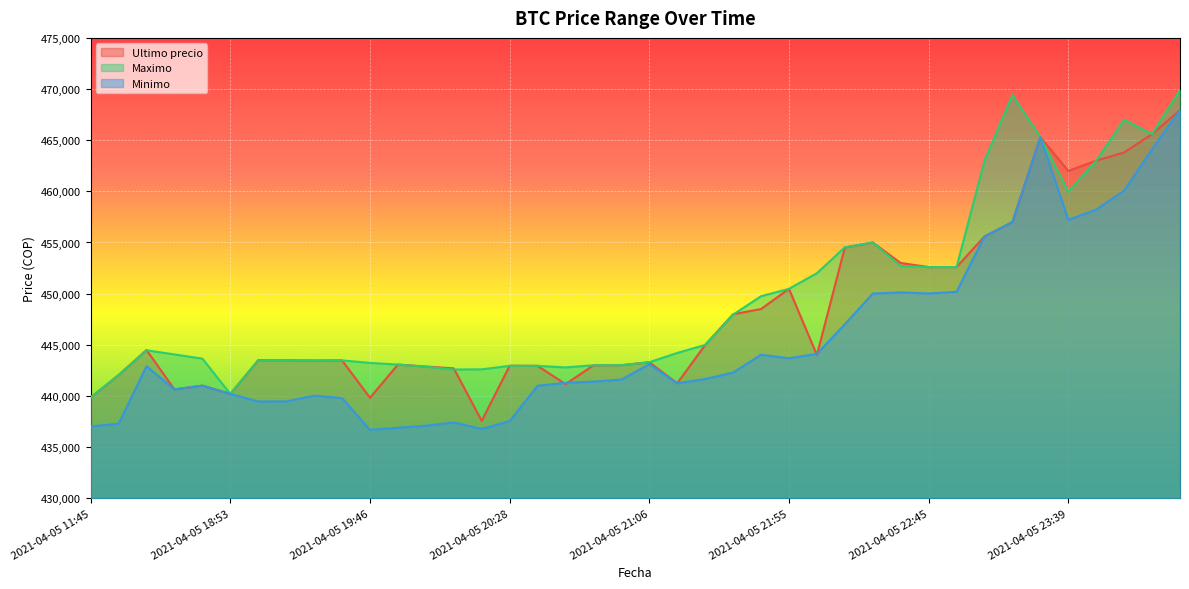

How many interior local peaks does the Maximo series have?

5